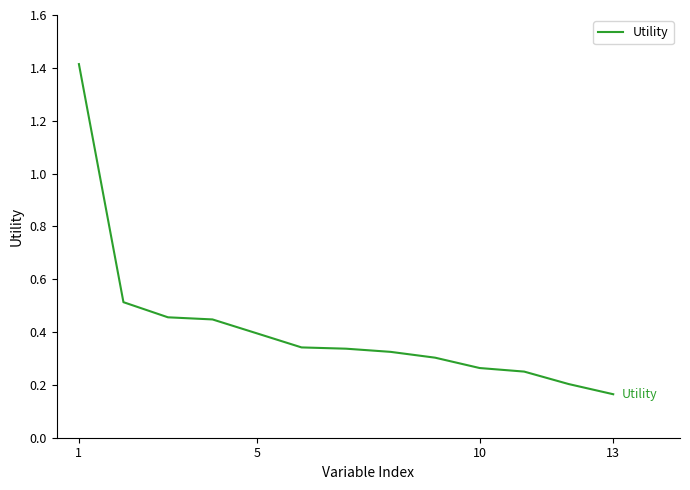

What is the greatest value displayed?

1.4